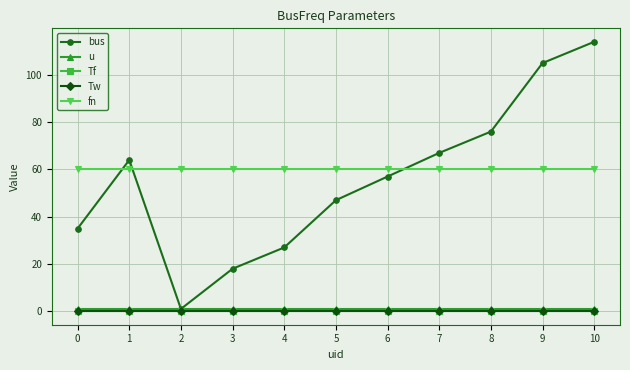

Does the chart have visible grid lines?

Yes